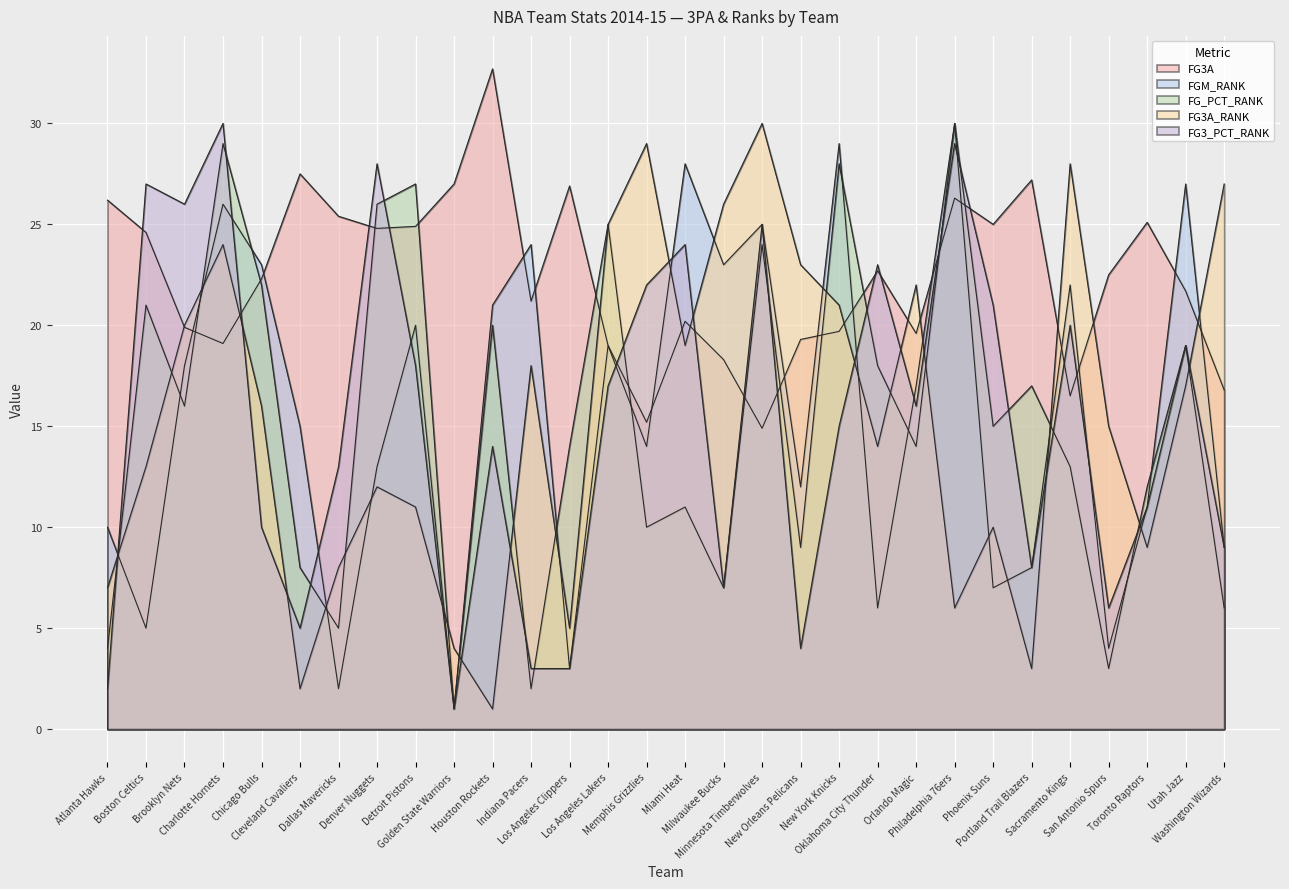

True or false: FG_PCT_RANK has more than 2 interior local peaks.

True